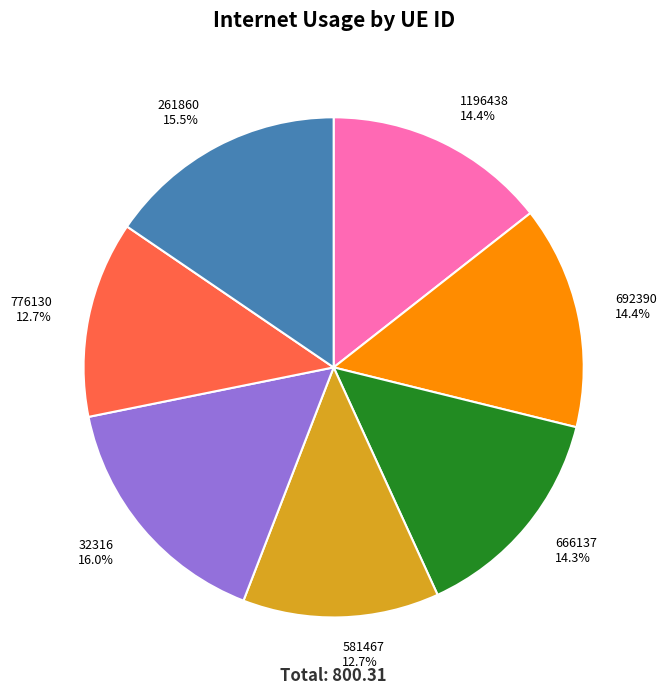

What portion of the pie excludes 1196438 14.4%?

85.6%